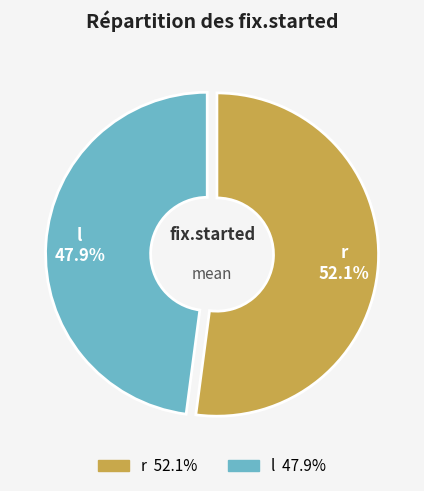

Which category has the smallest portion of the pie?

l